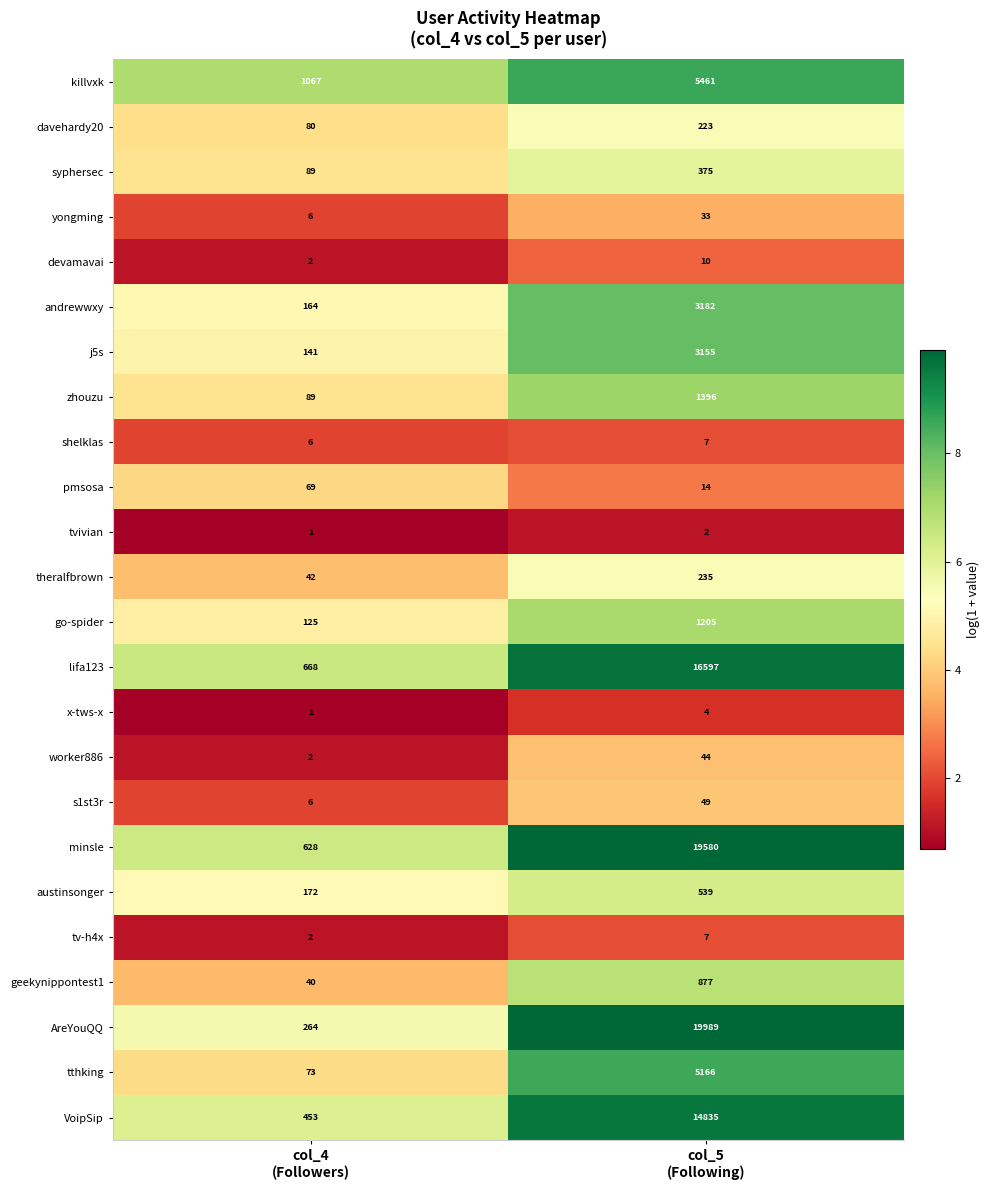

Which series has the largest range (max minus min)?

AreYouQQ